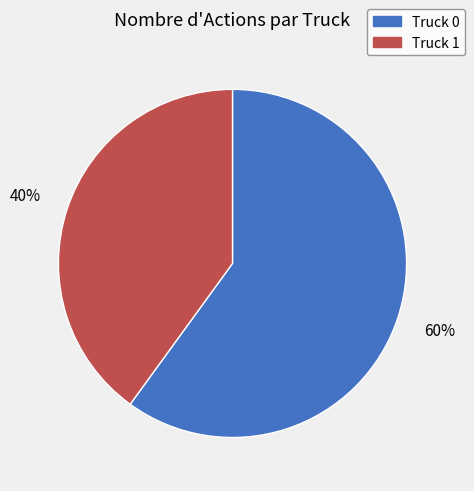

What is the smallest slice in the pie chart?

Truck 1